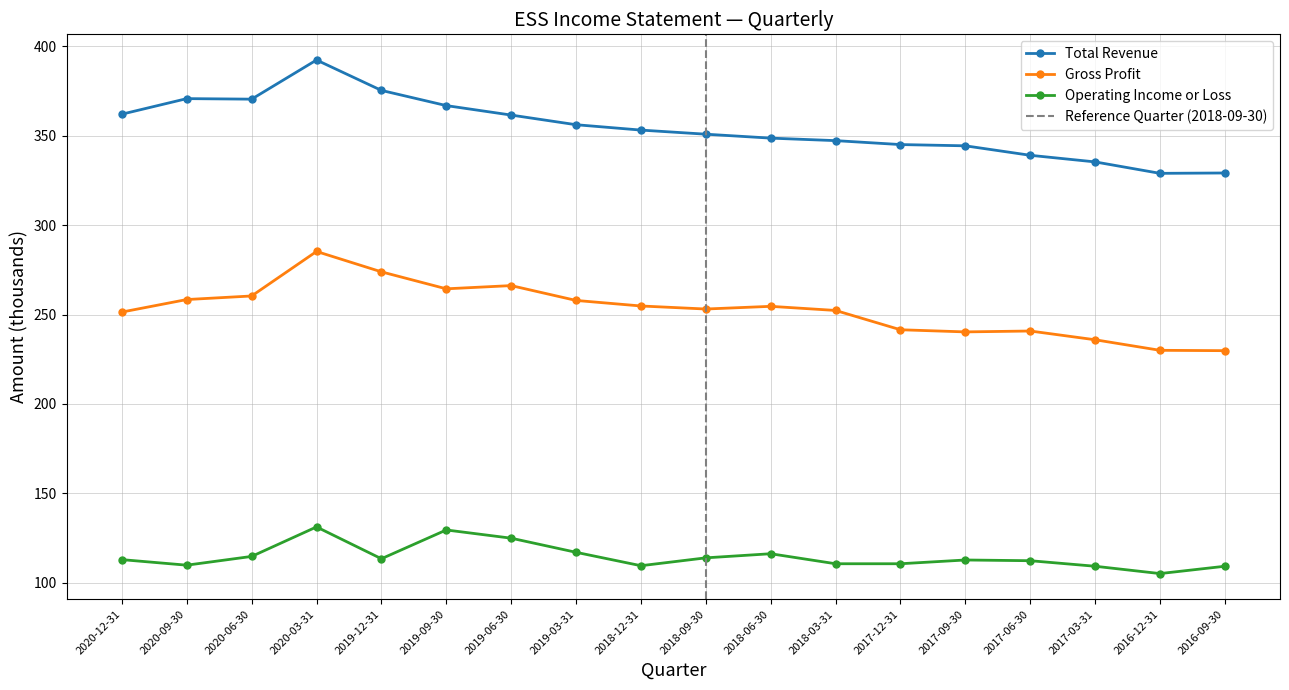

What is the sum of the Total Revenue values at 2018-12-31 and 2016-12-31?

682.2